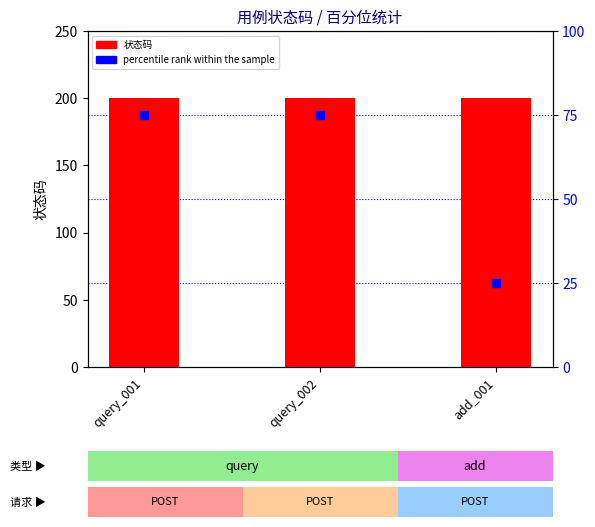

What are all the series names shown in the legend?

状态码, percentile rank within the sample